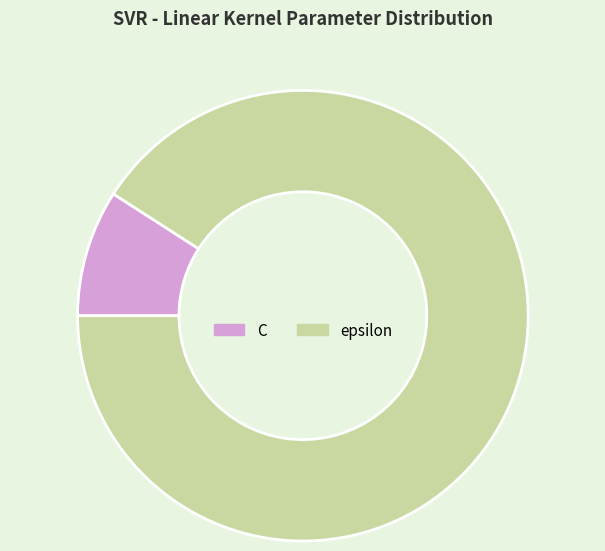

Between epsilon and C, which is larger?

epsilon